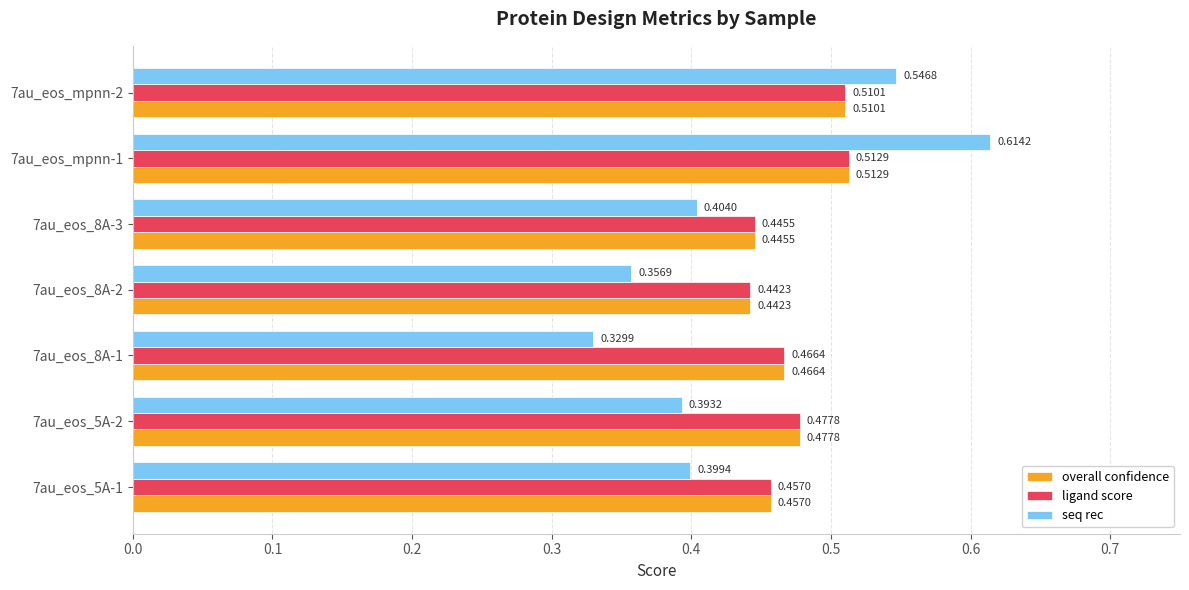

Is the value of ligand score at 7au_eos_8A-1 greater than the value of seq rec at 7au_eos_8A-3?

Yes